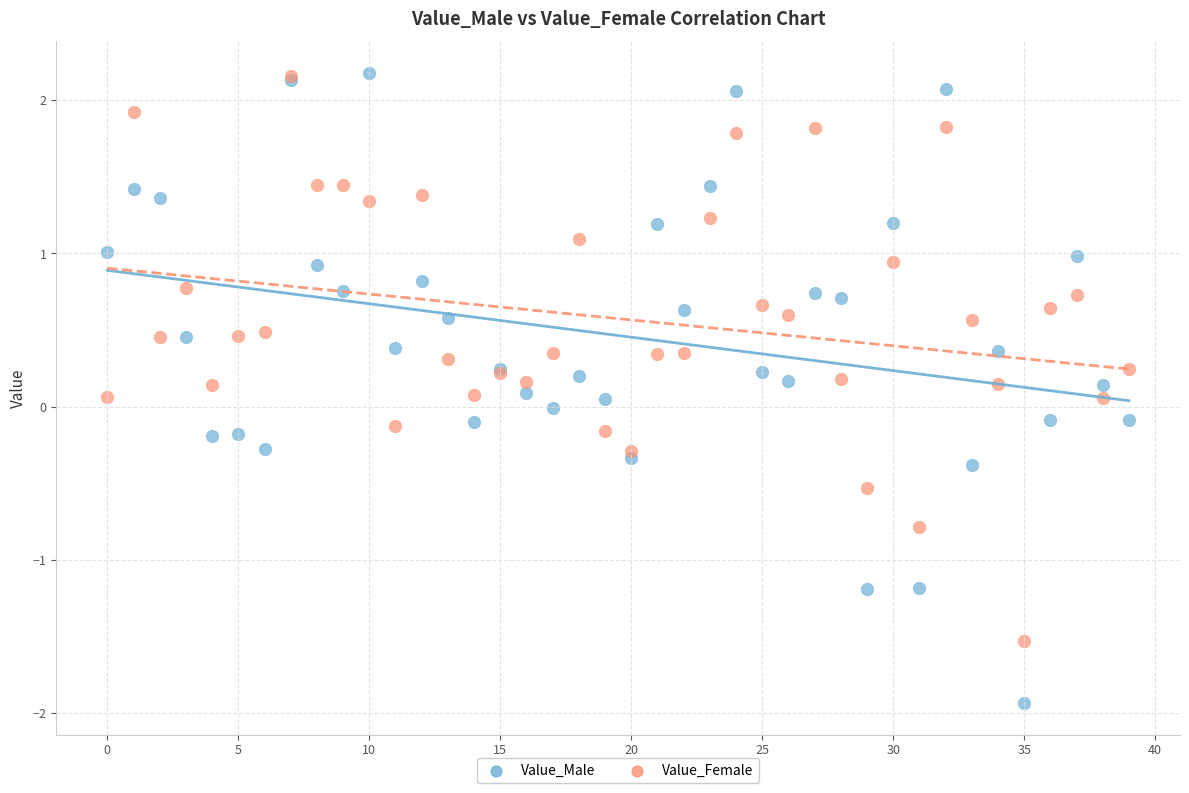

What are all the series names shown in the legend?

Value_Male, Value_Female